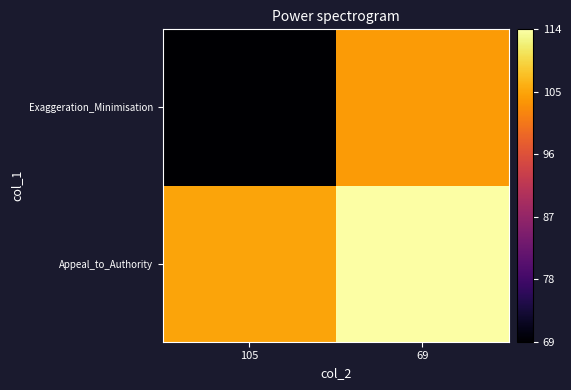

Rank the series by their average value, from lowest to highest.

Exaggeration_Minimisation, Appeal_to_Authority